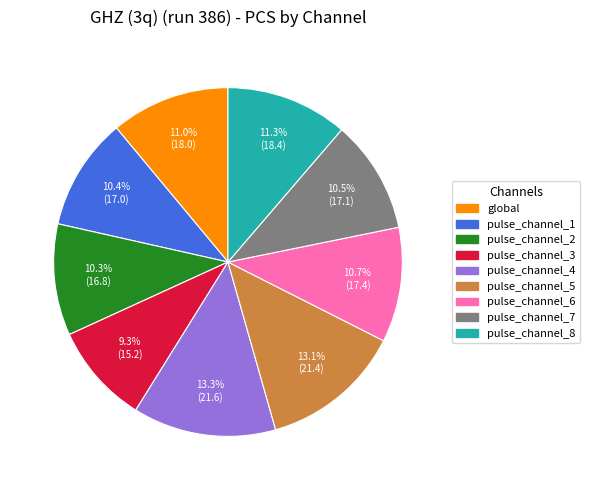

To the nearest percent, what is the average slice percentage?

11%